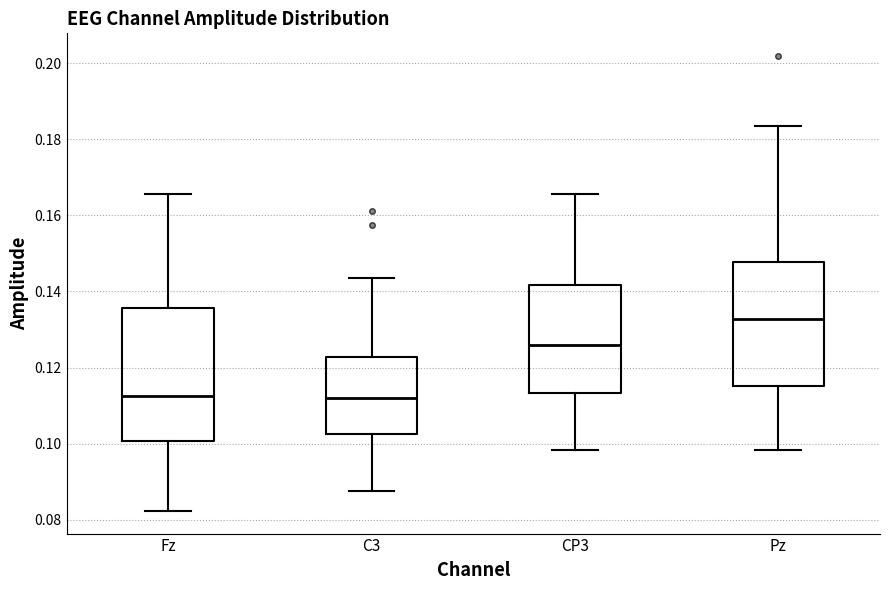

Reading left to right, transcribe this box plot: for each box, give where its median line is, the range the box spans, and where its two whiskers end, as read against the y-axis. The values are not printed on the chart, so give them approximately, as read against the axis.

Fz: median 0.112, box 0.100 to 0.136, whiskers 0.082 to 0.166
C3: median 0.112, box 0.102 to 0.122, whiskers 0.088 to 0.144
CP3: median 0.126, box 0.114 to 0.142, whiskers 0.098 to 0.166
Pz: median 0.132, box 0.116 to 0.148, whiskers 0.098 to 0.184